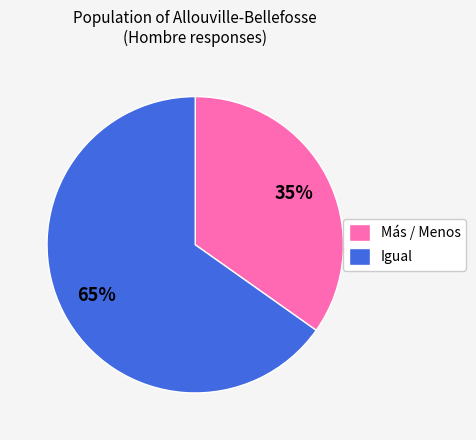

To the nearest percent, what percentage of the pie is Igual?

65%